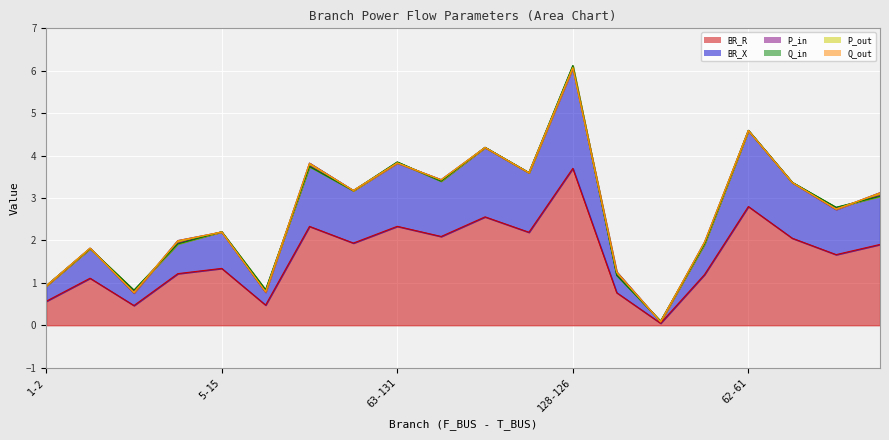

Reading left to right, what are all the values shown in this chart?

BR_R: 1-2=0.6	1-3=1.1	3-5=0.5	3-6=1.2	5-15=1.3	5-128=0.5	6-24=2.3	4-63=1.9	63-131=2.3	63-62=2.1	15-14=2.6	128-130=2.2	128-126=3.7	24-22=0.8	131-133=0.0	62-64=1.2	62-61=2.8	14-13=2.1	126-127=1.7	22-21=1.9
BR_X: 1-2=0.4	1-3=0.7	3-5=0.3	3-6=0.8	5-15=0.9	5-128=0.3	6-24=1.5	4-63=1.2	63-131=1.5	63-62=1.3	15-14=1.6	128-130=1.4	128-126=2.4	24-22=0.5	131-133=0.0	62-64=0.8	62-61=1.8	14-13=1.3	126-127=1.1	22-21=1.2
P_in: 1-2=0.0	1-3=-0.0	3-5=0.1	3-6=-0.1	5-15=0.0	5-128=0.0	6-24=-0.1	4-63=-0.0	63-131=0.0	63-62=-0.0	15-14=0.0	128-130=0.0	128-126=0.0	24-22=-0.1	131-133=0.0	62-64=-0.0	62-61=0.0	14-13=0.0	126-127=0.0	22-21=-0.1
Q_in: 1-2=0.0	1-3=-0.0	3-5=0.0	3-6=-0.0	5-15=0.0	5-128=0.0	6-24=-0.0	4-63=-0.0	63-131=0.0	63-62=-0.0	15-14=0.0	128-130=0.0	128-126=0.0	24-22=-0.0	131-133=0.0	62-64=-0.0	62-61=0.0	14-13=0.0	126-127=0.0	22-21=-0.0
P_out: 1-2=-0.0	1-3=0.0	3-5=-0.1	3-6=0.1	5-15=-0.0	5-128=-0.0	6-24=0.1	4-63=0.0	63-131=-0.0	63-62=0.0	15-14=-0.0	128-130=-0.0	128-126=-0.0	24-22=0.1	131-133=-0.0	62-64=0.0	62-61=-0.0	14-13=-0.0	126-127=-0.0	22-21=0.1
Q_out: 1-2=-0.0	1-3=0.0	3-5=-0.0	3-6=0.0	5-15=-0.0	5-128=-0.0	6-24=0.0	4-63=0.0	63-131=-0.0	63-62=0.0	15-14=-0.0	128-130=-0.0	128-126=-0.0	24-22=0.0	131-133=-0.0	62-64=0.0	62-61=-0.0	14-13=-0.0	126-127=-0.0	22-21=0.0